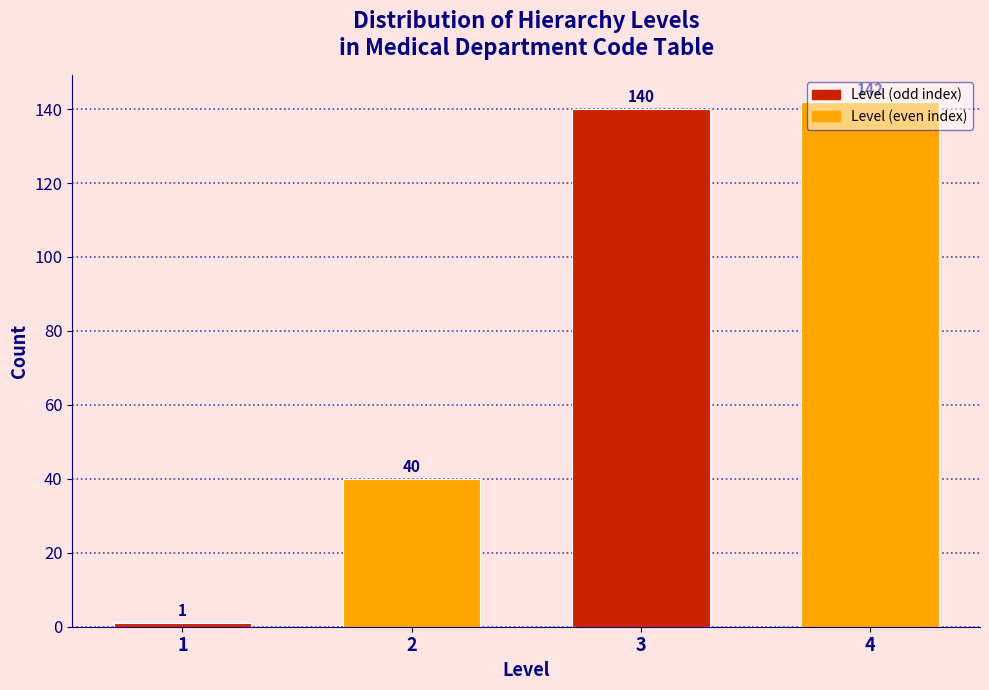

The value at 2 is 63. True or false?

False